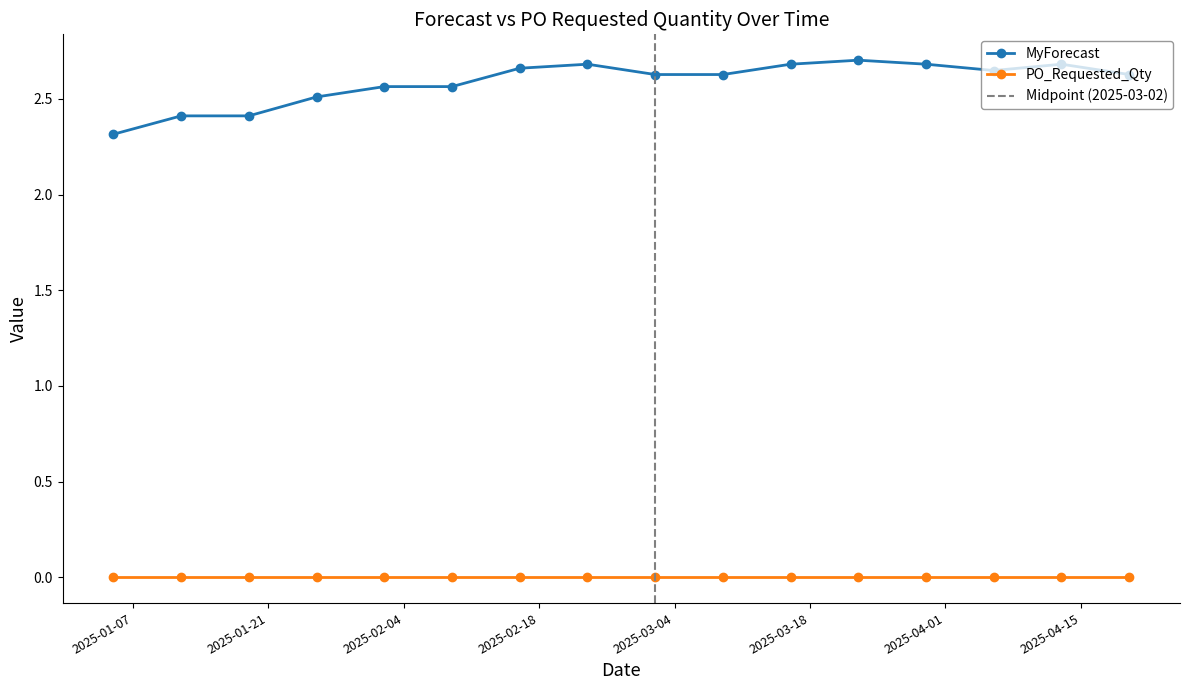

What is the label of the 4th point from the left?

2025-01-26